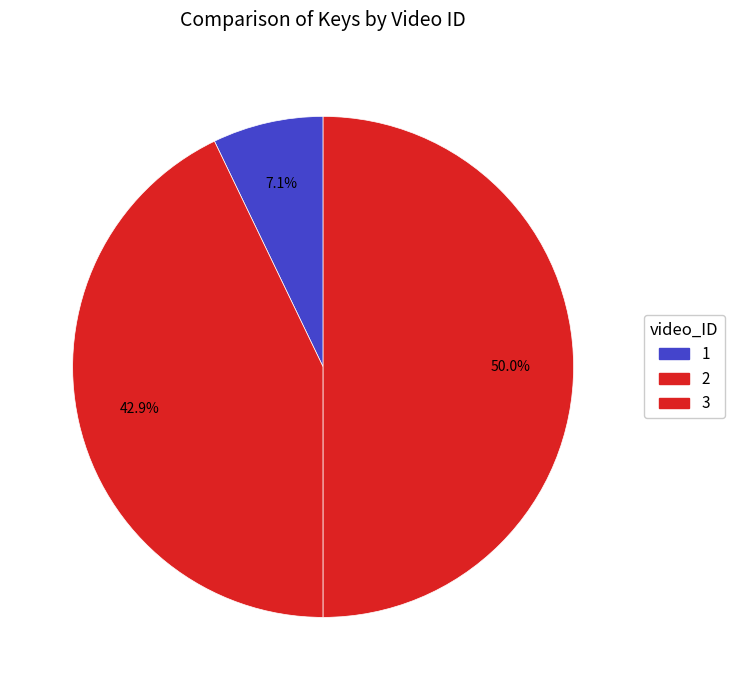

To the nearest percent, what percentage of the pie is 3?

50%